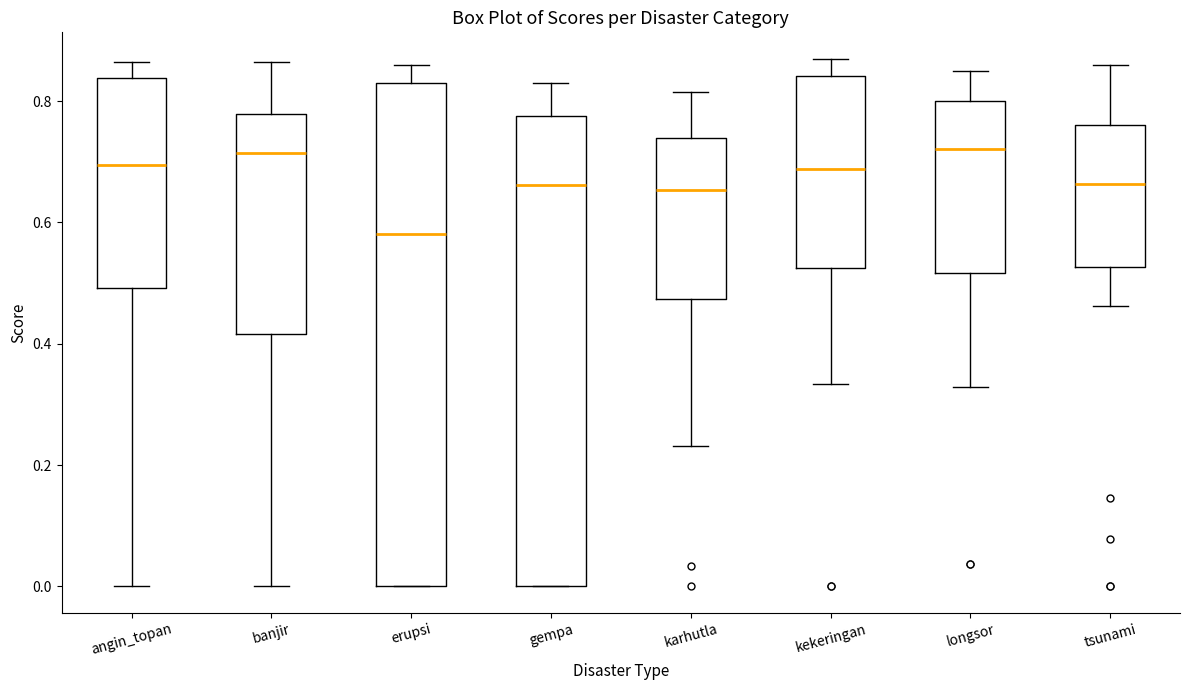

Comparing the boxes themselves (not the whiskers), which one is the tallest?

erupsi